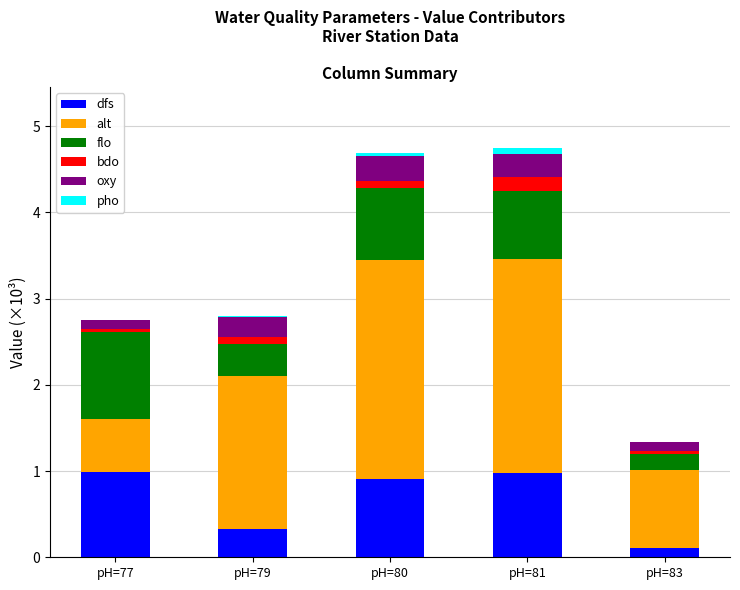

Reading left to right, list the values for the dfs series.

pH=77=1.0	pH=79=0.3	pH=80=0.9	pH=81=1.0	pH=83=0.1